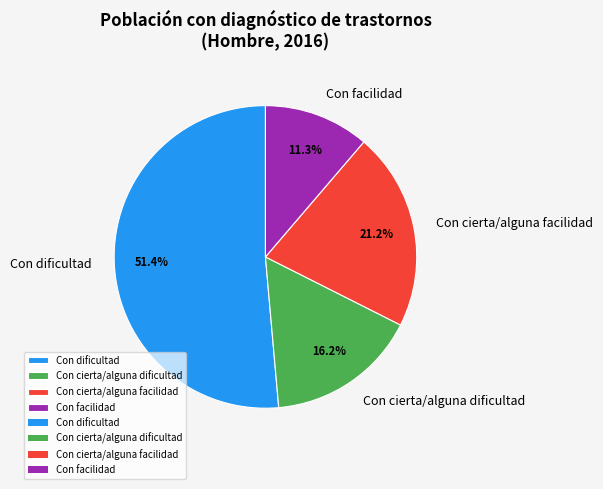

Is Con dificultad the majority of the pie?

Yes